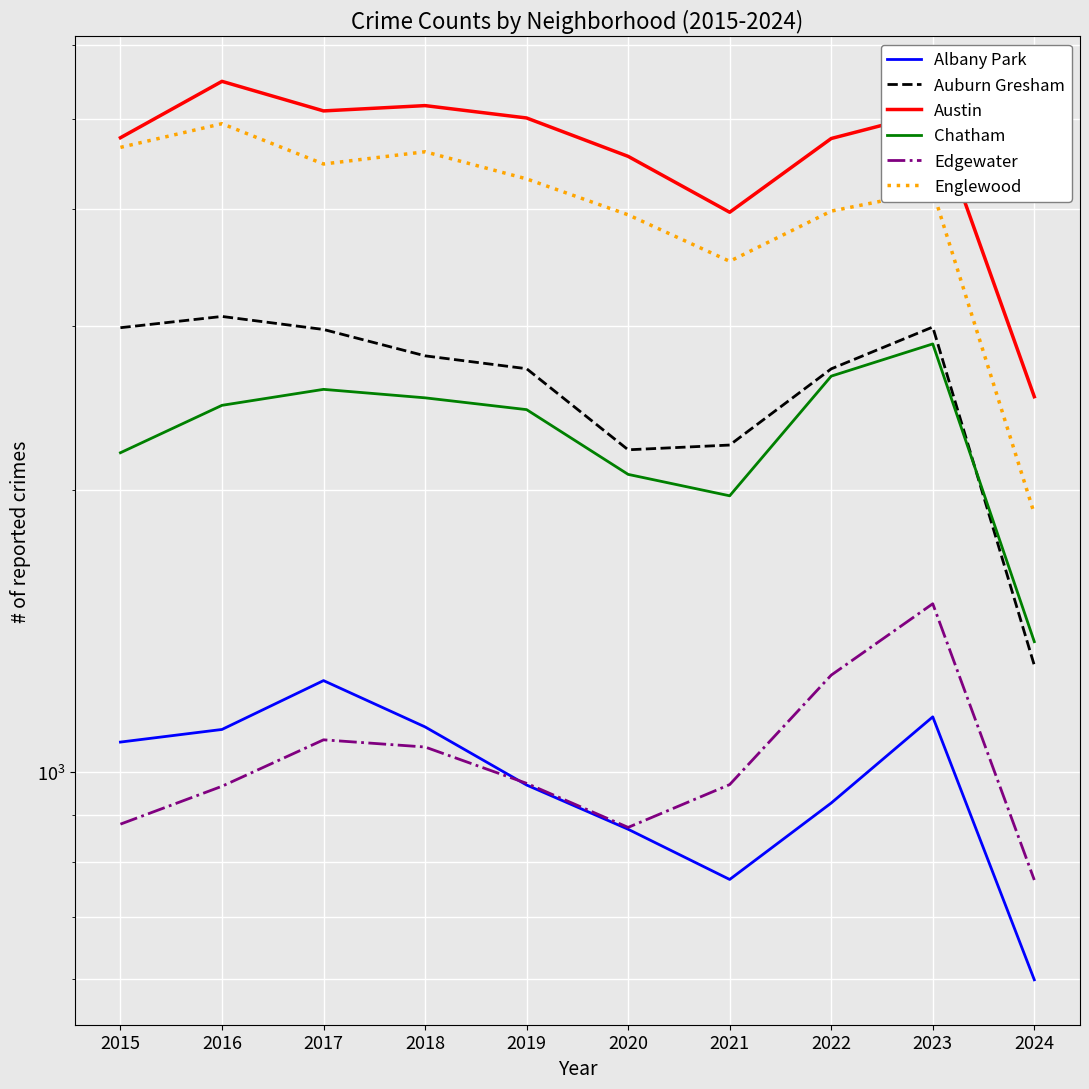

What is the lowest value of the Edgewater series?

766